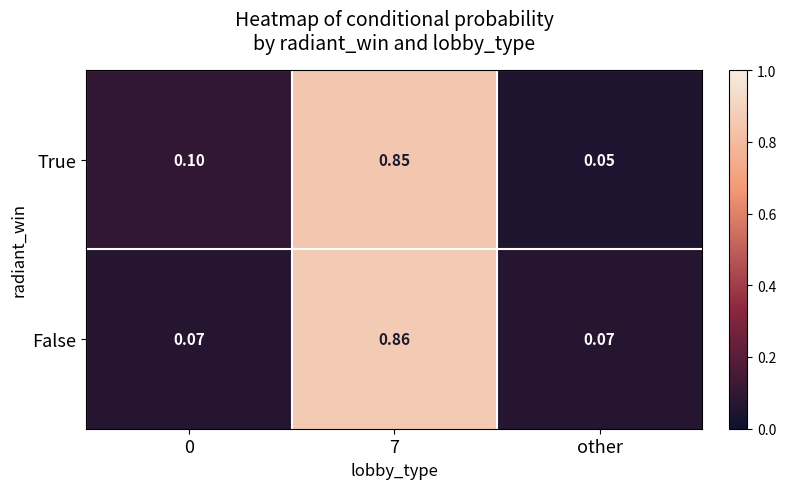

Which category has the highest value across all series?

7